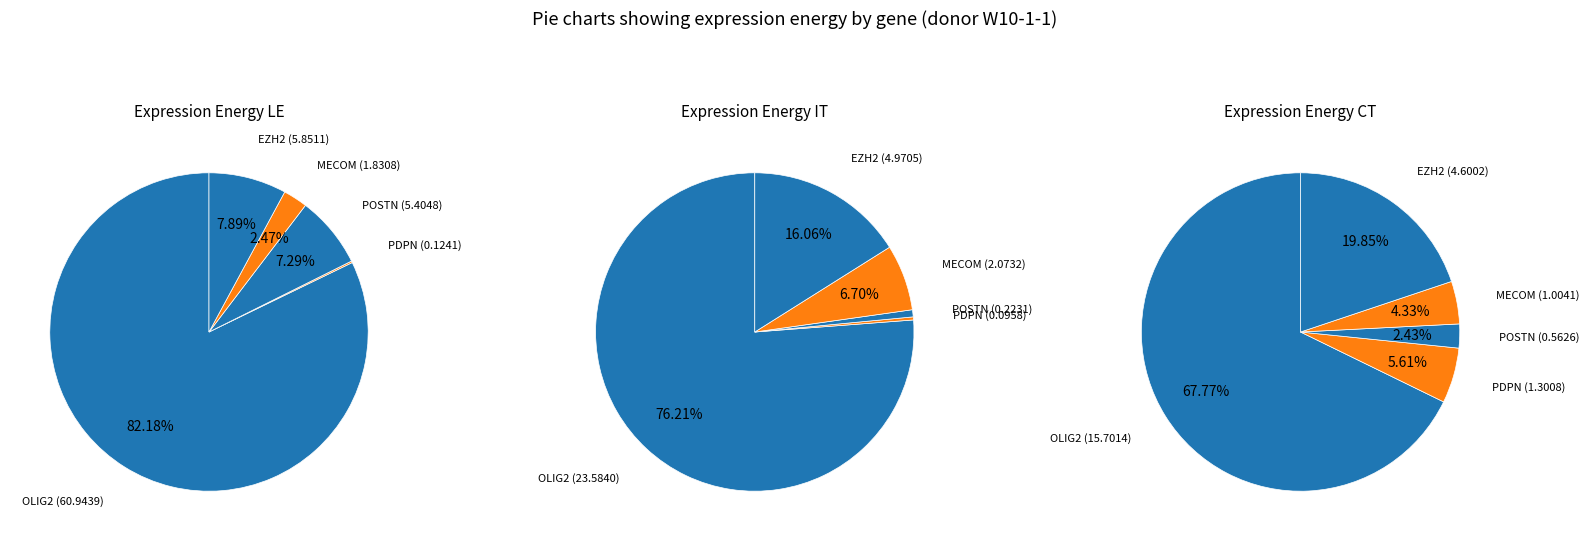

Which slice represents more than half of the pie?

OLIG2